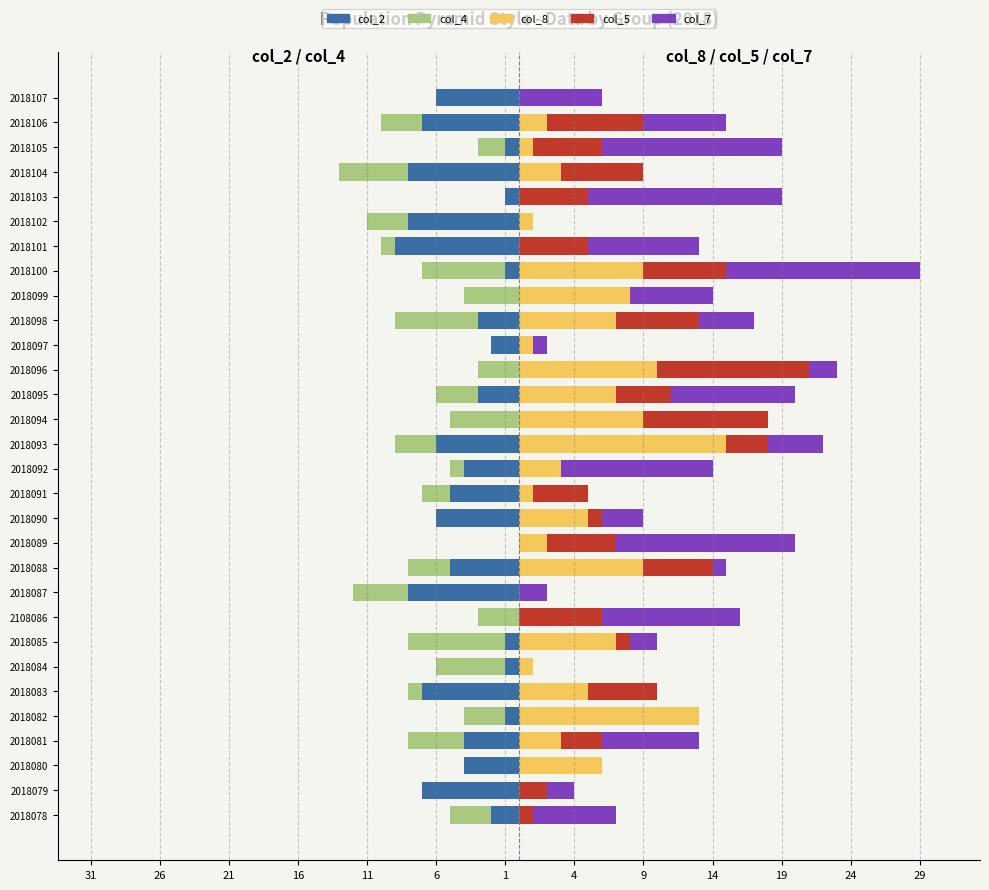

What is the difference between the maximum and minimum values in the col_8 series?

15